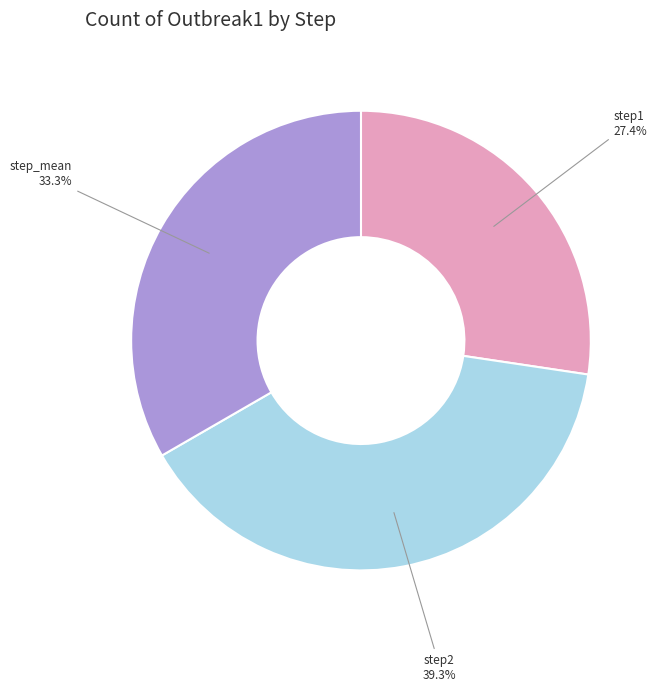

Which category has the smallest portion of the pie?

step1